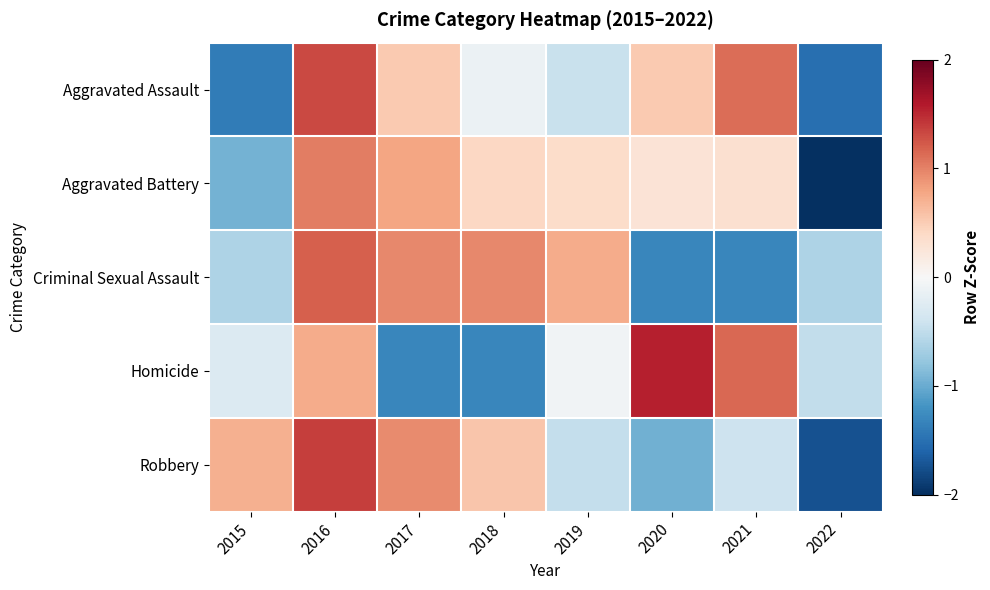

Which series has the largest total across all categories?

Robbery